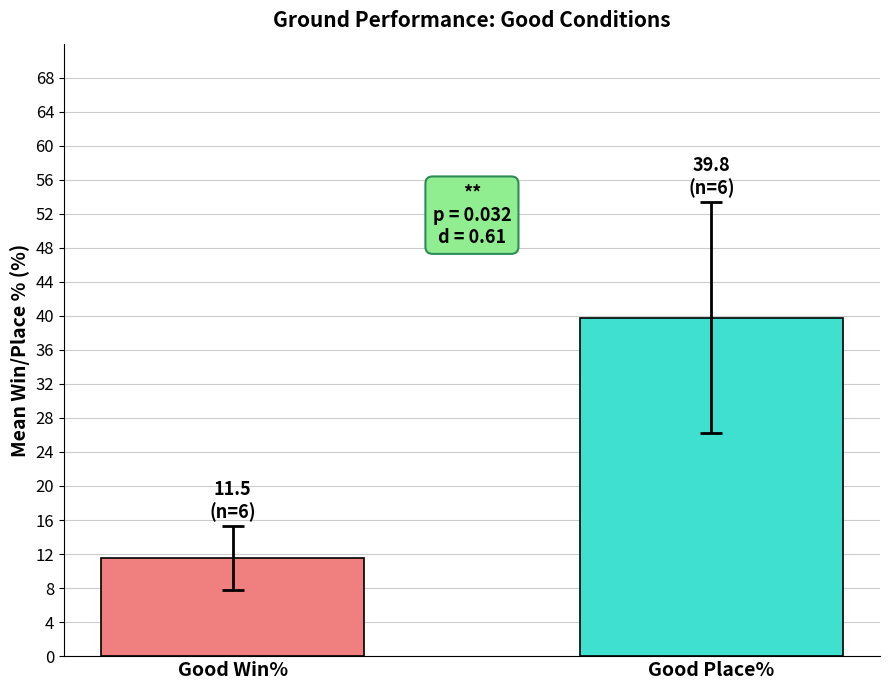

What is the greatest value displayed?

39.8